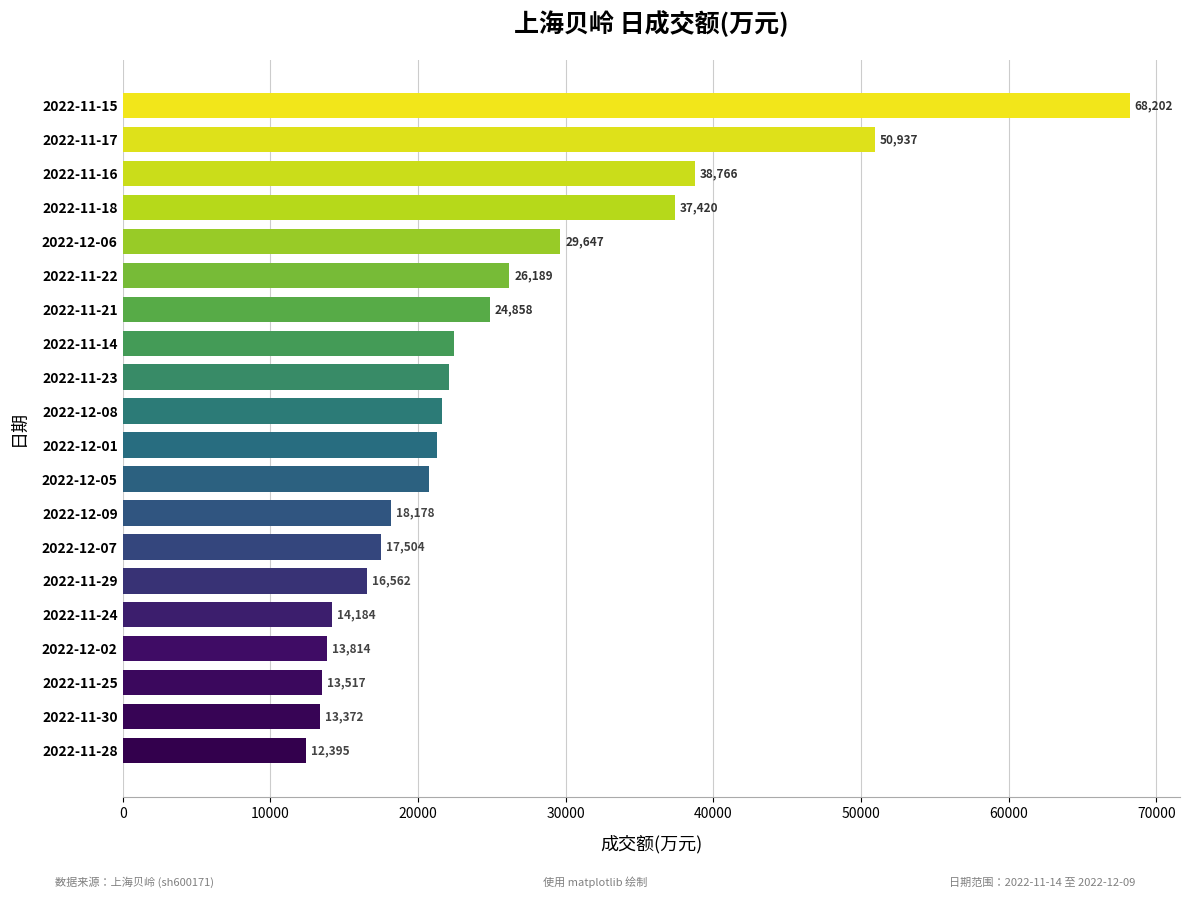

How many data points are less than 21621?

10